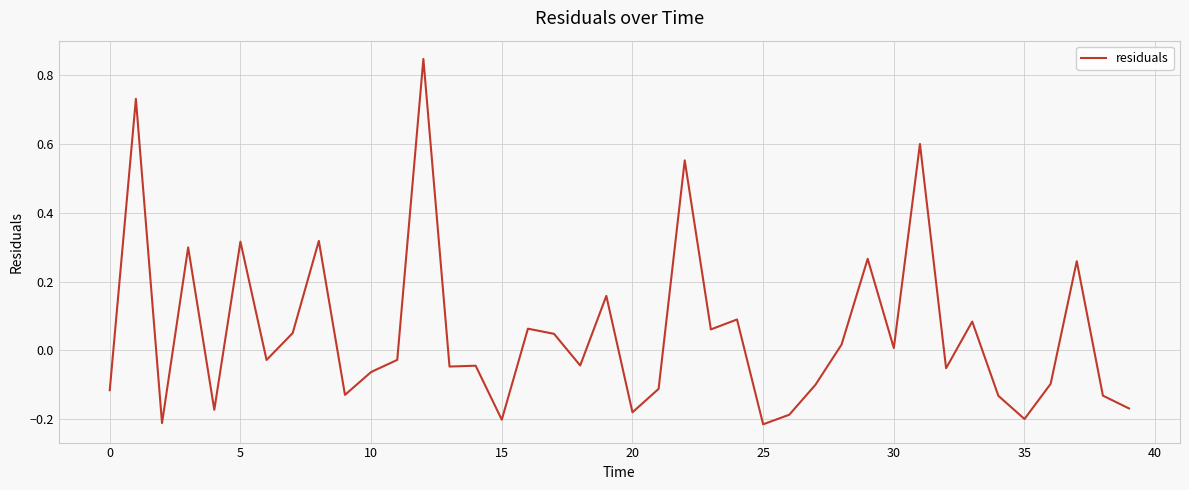

What is the difference between the maximum and minimum values?

1.1